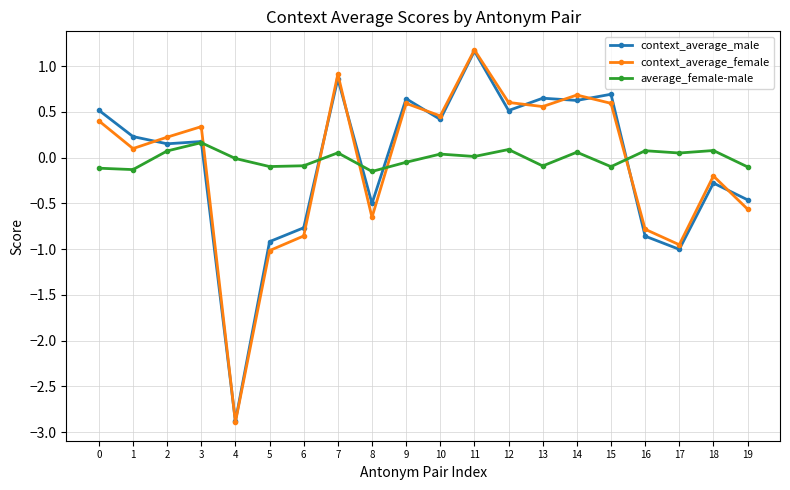

True or false: context_average_male and average_female-male intersect in this chart.

True